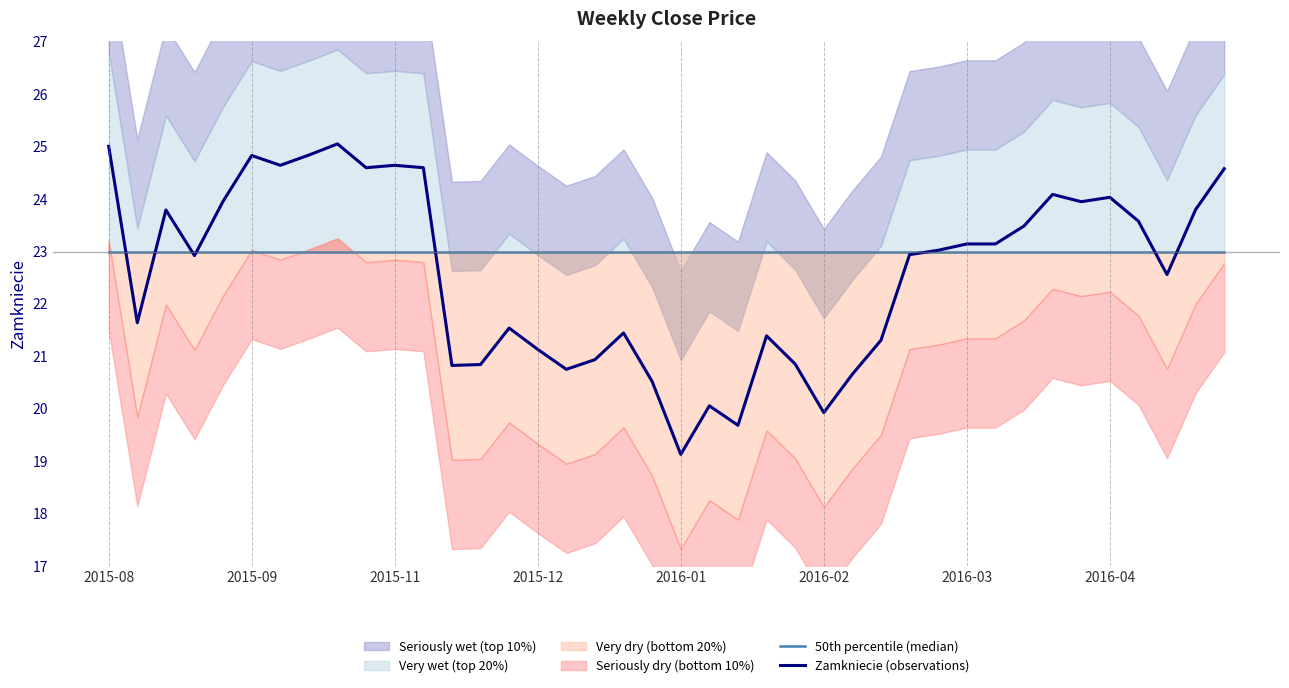

What is the average value of the Zamkniecie (observations) series?

22.6